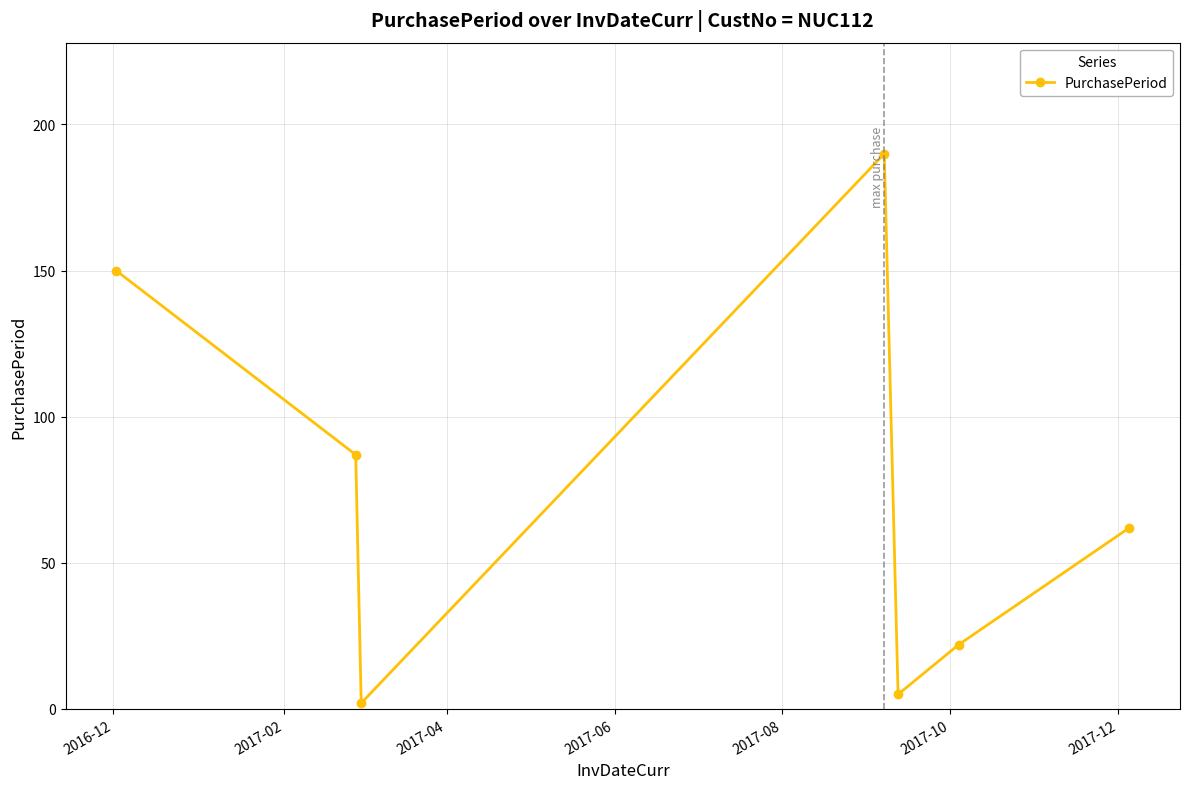

What is the difference between the maximum and minimum values?

188